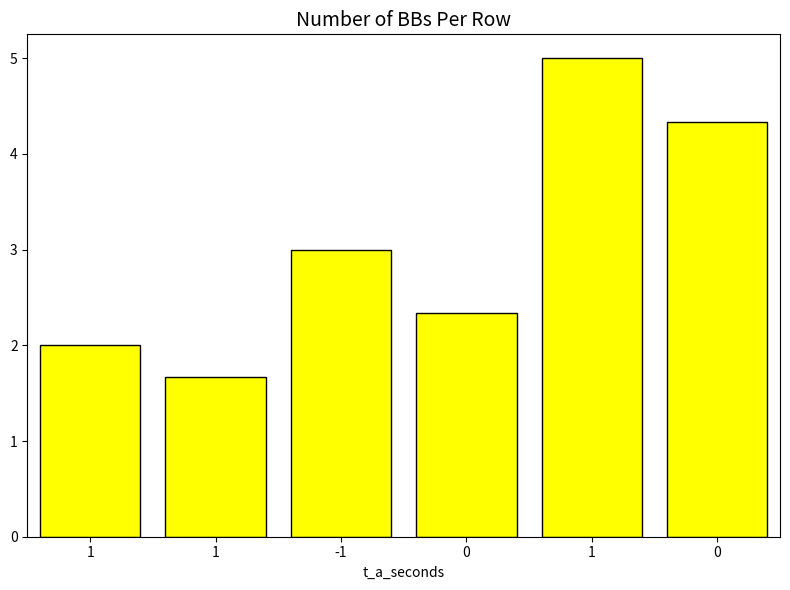

How many series are shown in this chart?

1